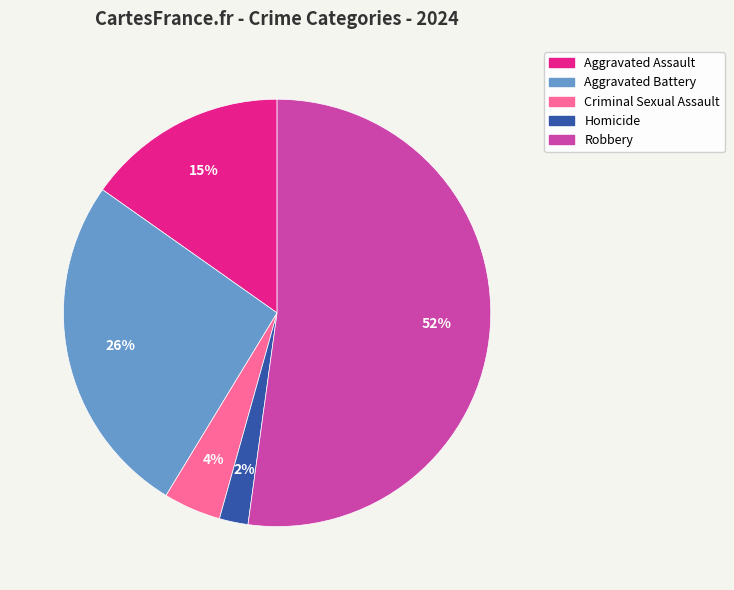

Rank the categories by value from highest to lowest.

Robbery, Aggravated Battery, Aggravated Assault, Criminal Sexual Assault, Homicide